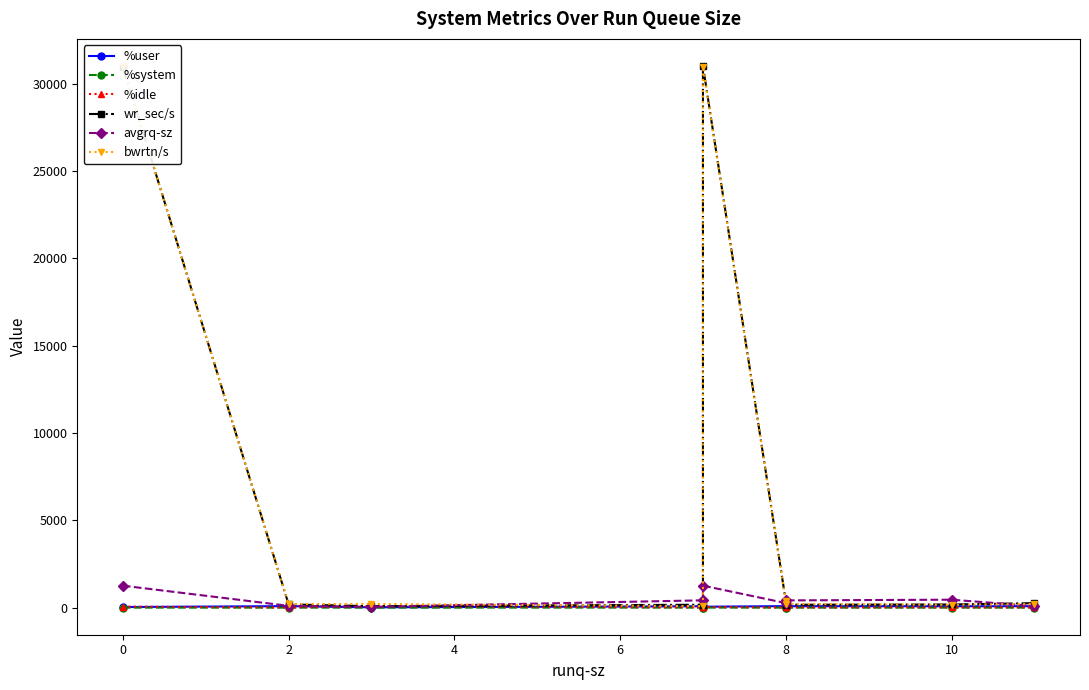

What is the sum of all wr_sec/s values?

63399.7